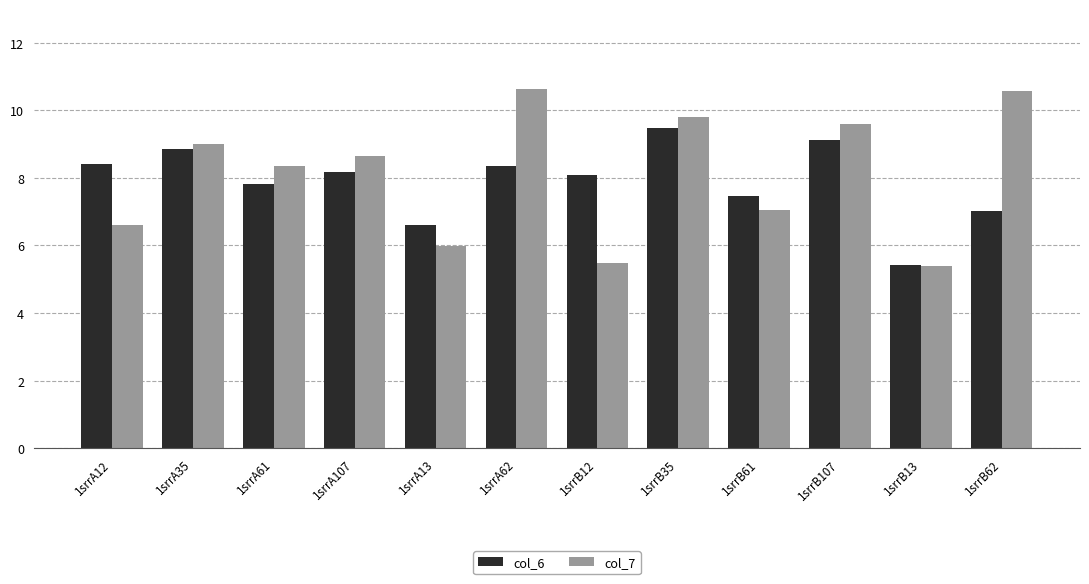

What position from the right is 1srrA35?

11